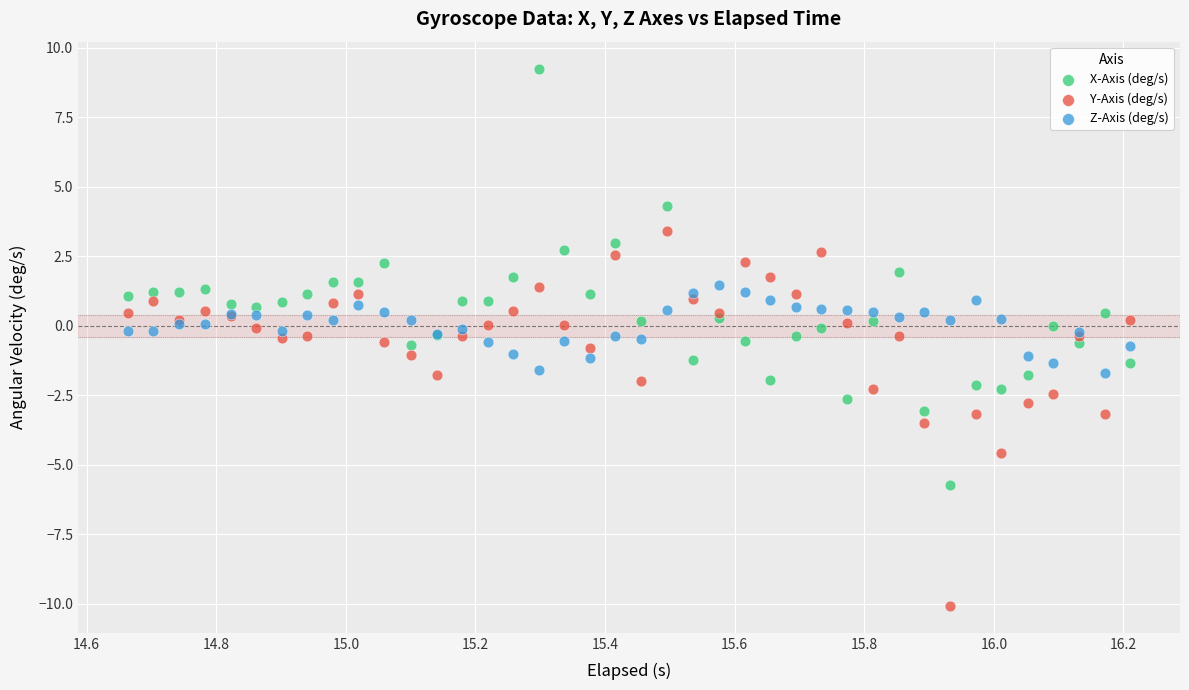

Which series has the largest Y range (max minus min)?

X-Axis (deg/s)